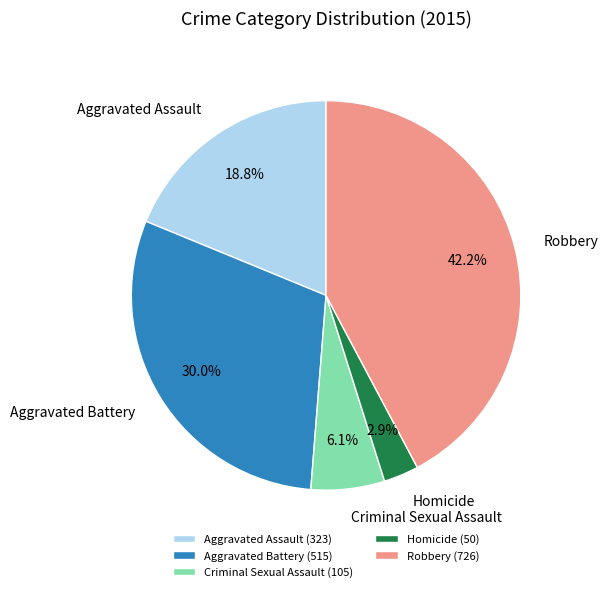

To the nearest percent, what is the combined percentage of Aggravated Battery and Homicide?

33%